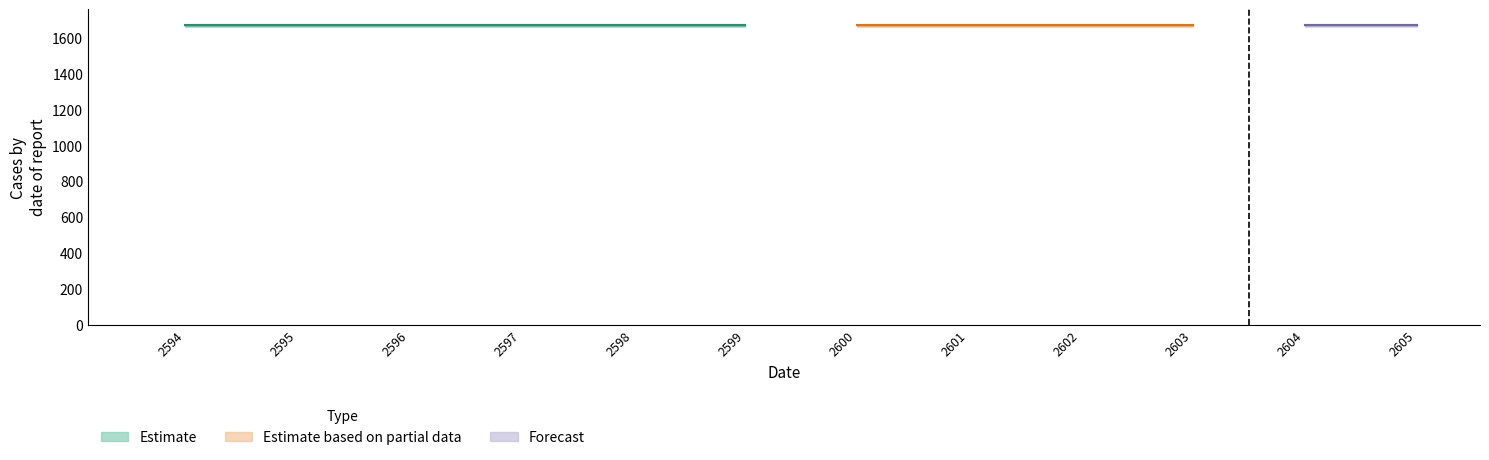

Is the value of X at 0 greater than the value of Y at 8?

Yes